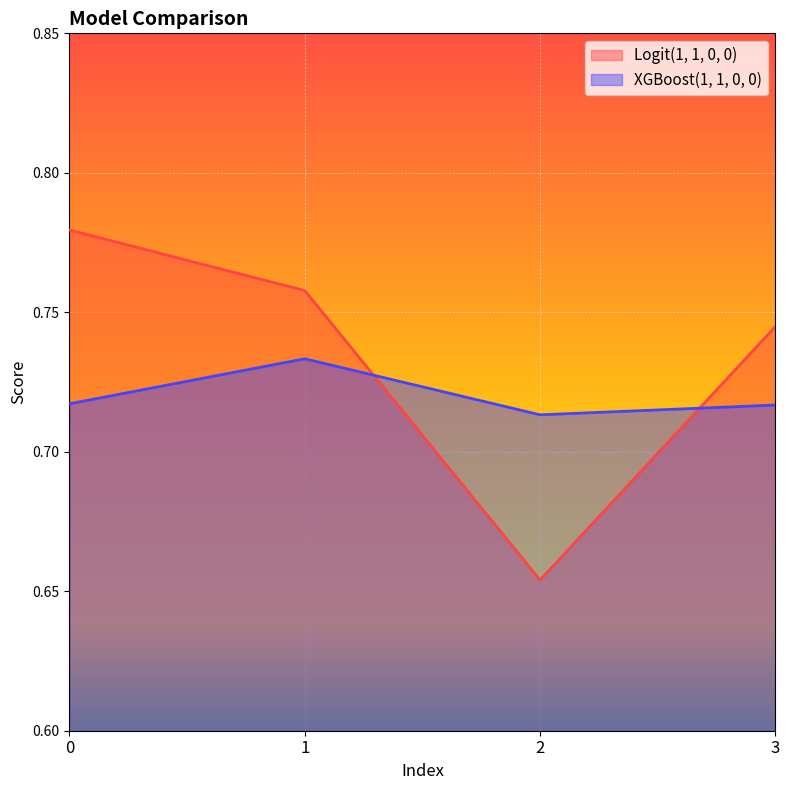

At which category does the chart reach its minimum across all series?

2